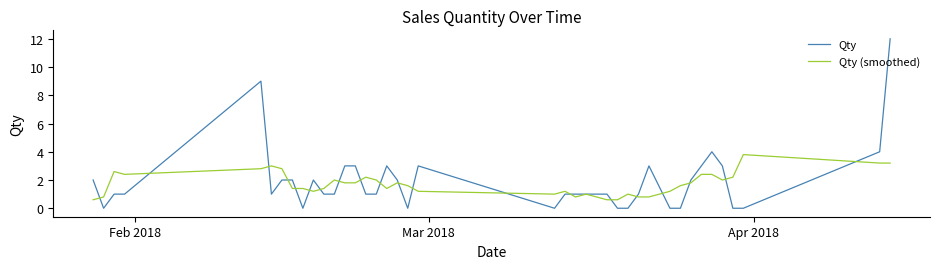

Which series has the widest spread of values?

Qty